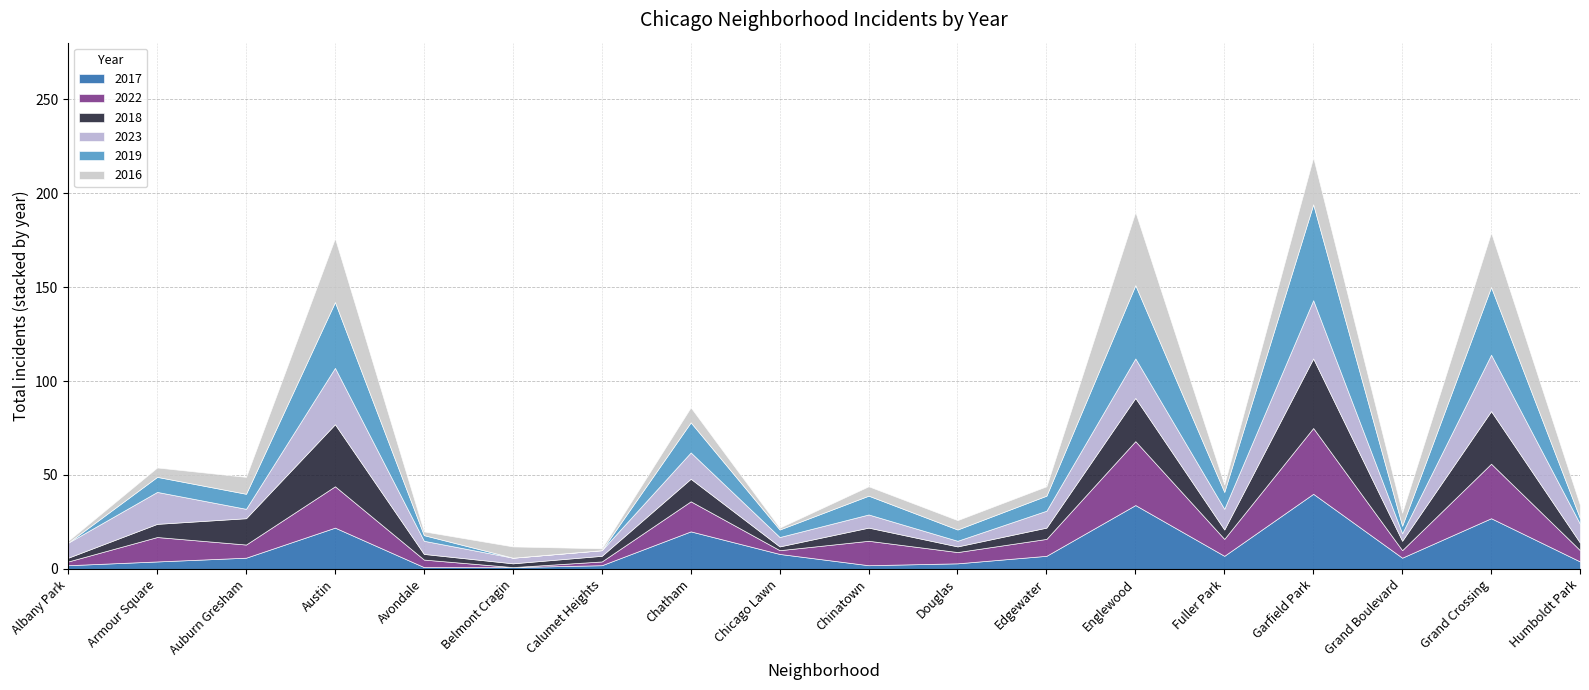

What position from the left is Edgewater?

12